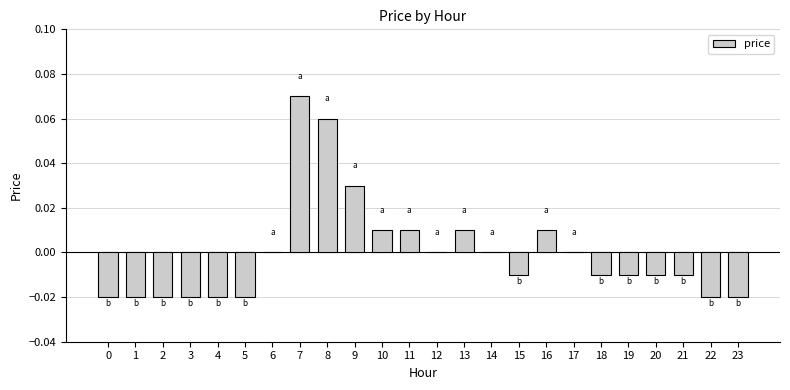

How many distinct data groups are displayed?

1